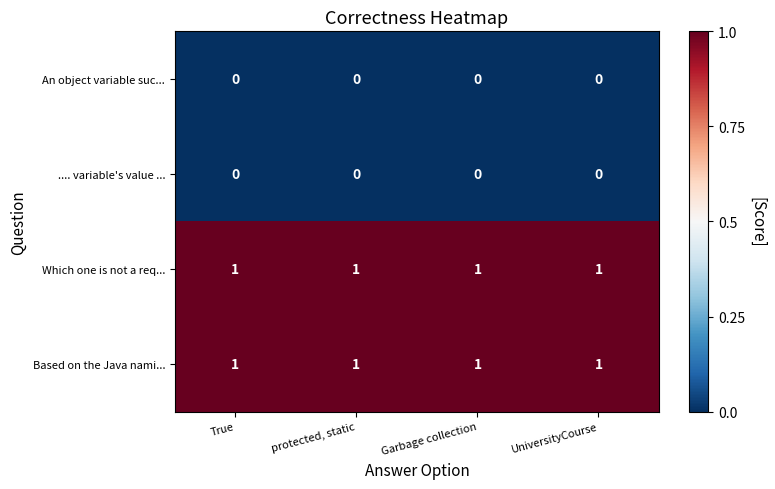

The value of Based on the Java nami... at UniversityCourse is 1. True or false?

True